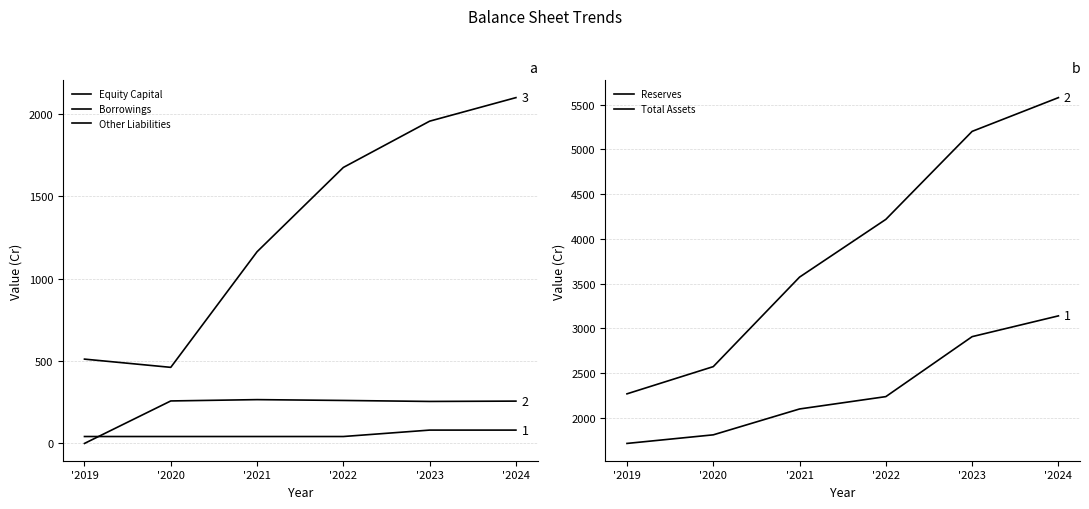

Reading left to right, what are all the values shown in this chart?

Equity Capital: 42	42	42	42	81	81
Borrowings: 0	258	266	261	255	257
Other Liabilities: 512	462	1164	1676	1957	2100
Reserves: 1715	1811	2100	2238	2908	3140
Total Assets: 2269	2573	3573	4218	5201	5578